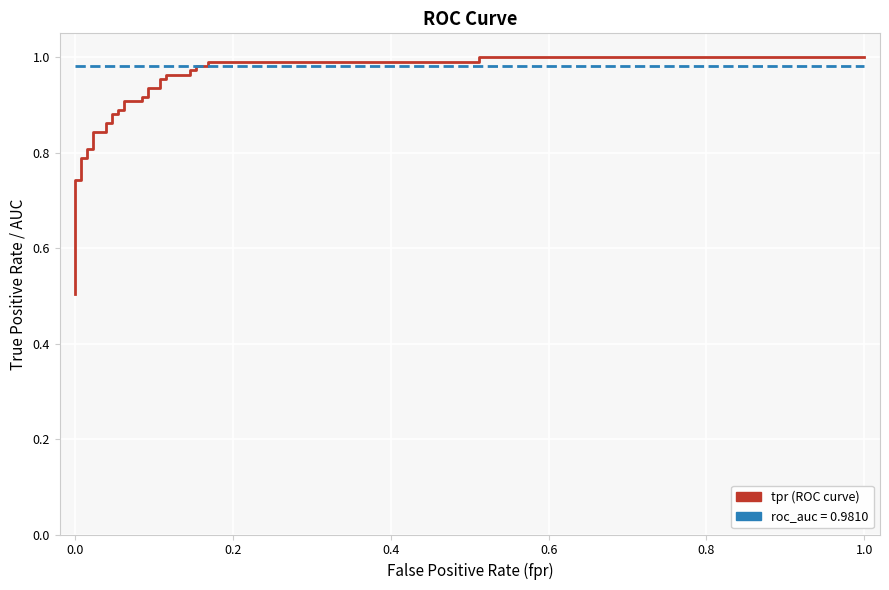

At how many categories does at least one series exceed 0?

37